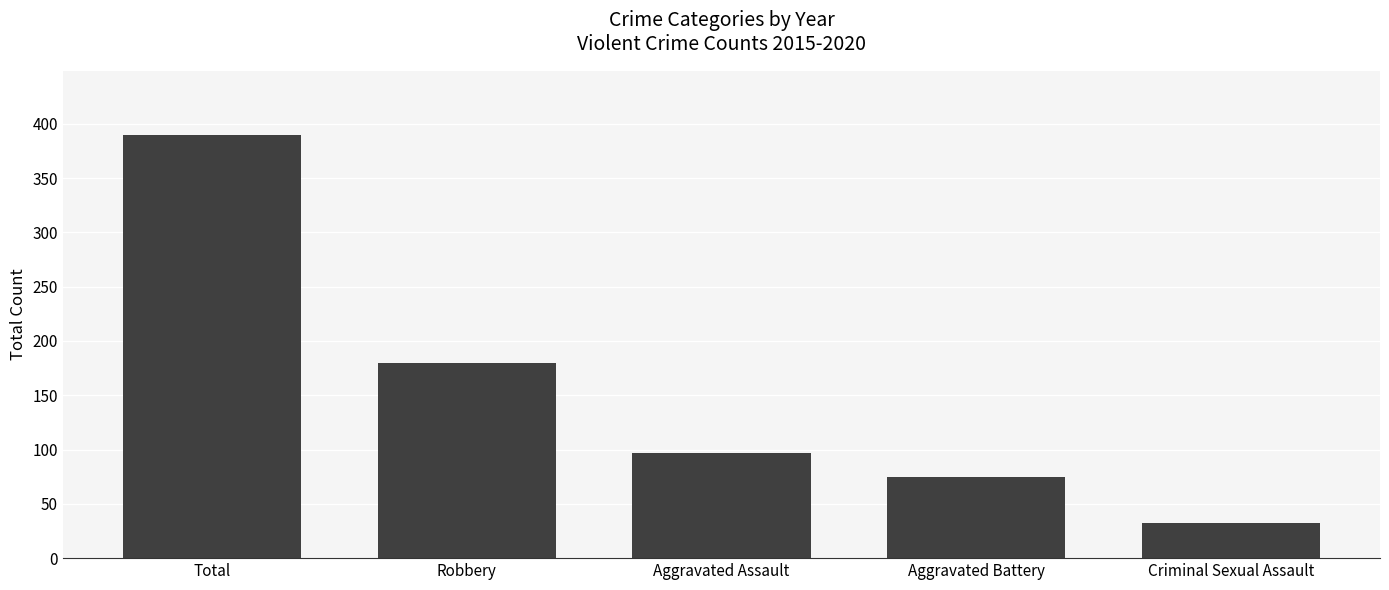

Which category has the highest value across all series?

Total